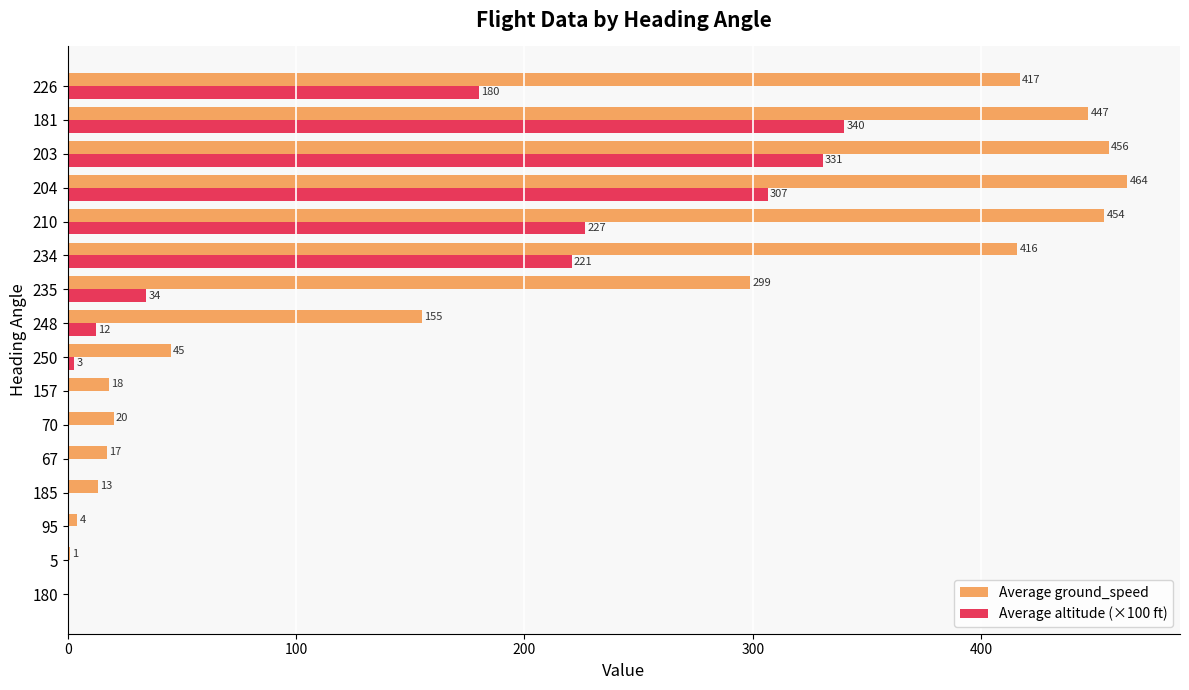

What is the maximum value shown in the chart?

464.0